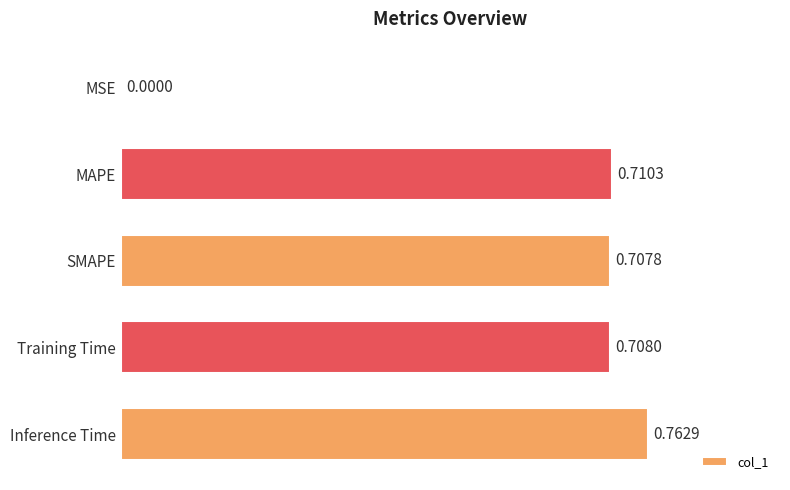

Between Training Time and MSE, which is larger?

Training Time